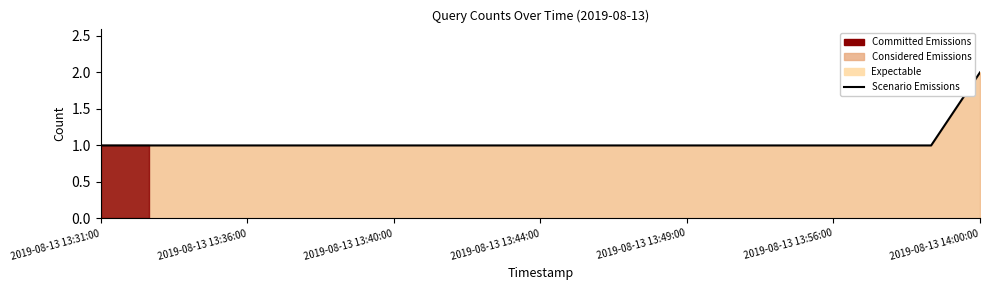

Reading right to left, transcribe all the data shown in this chart.

2	1	1	1	1	1	1	1	1	1	1	1	1	1	1	1	1	1	1